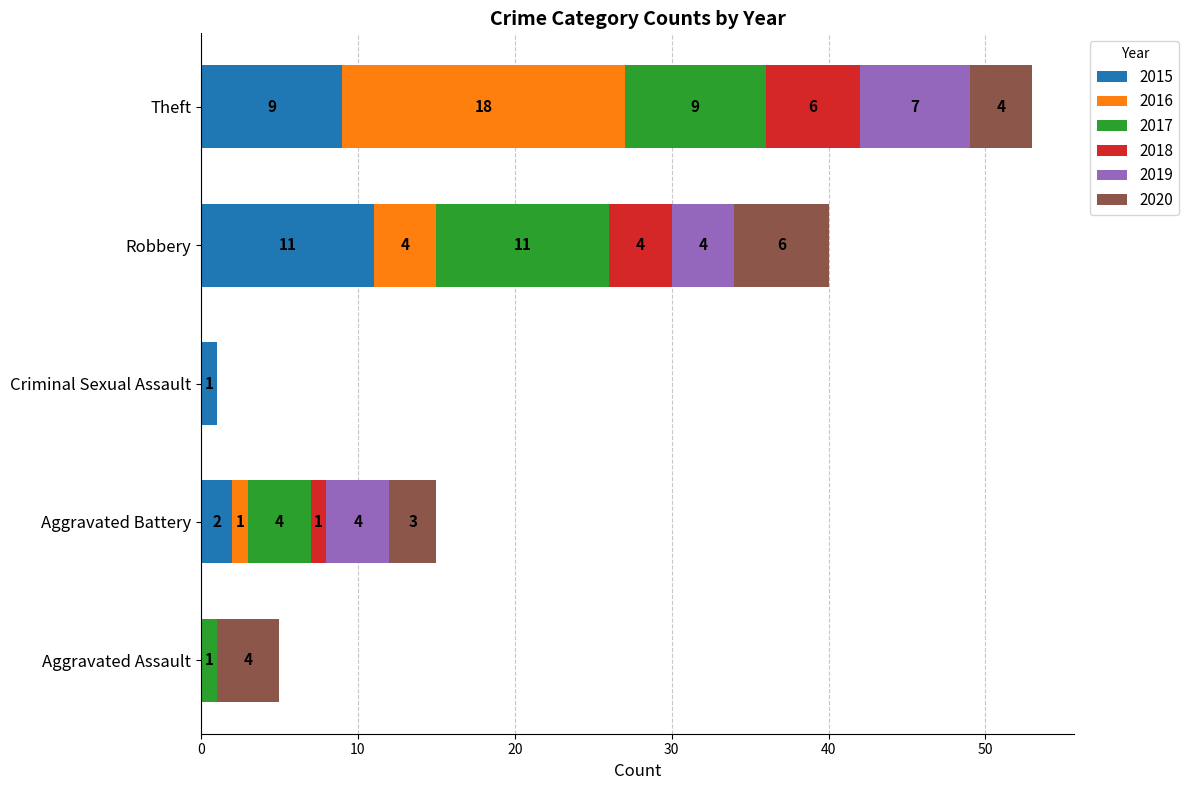

The 2015 series shows 0 at Aggravated Battery. True or false?

False